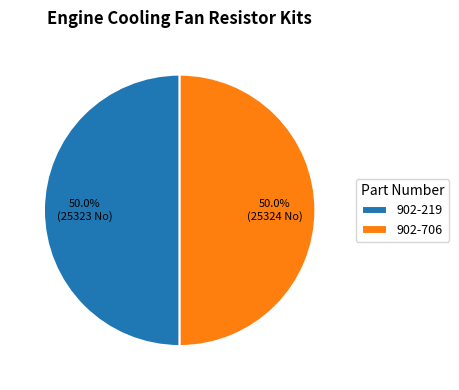

What is the ratio of the value at 902-706 to the value at 902-219?

1.0